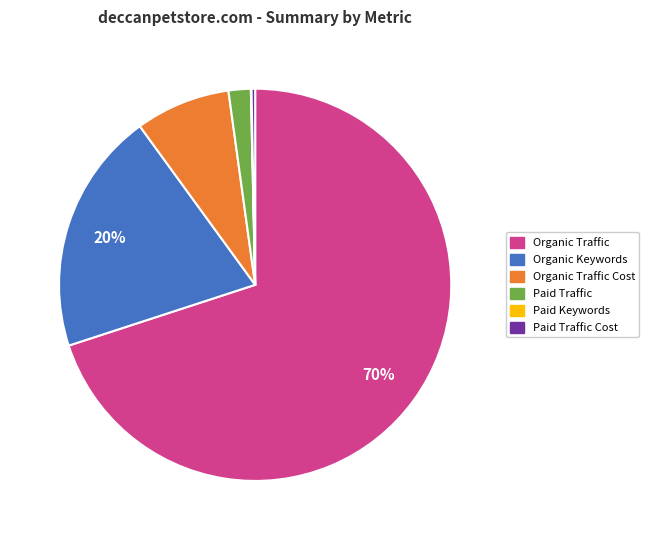

Does any single category account for the majority?

Yes